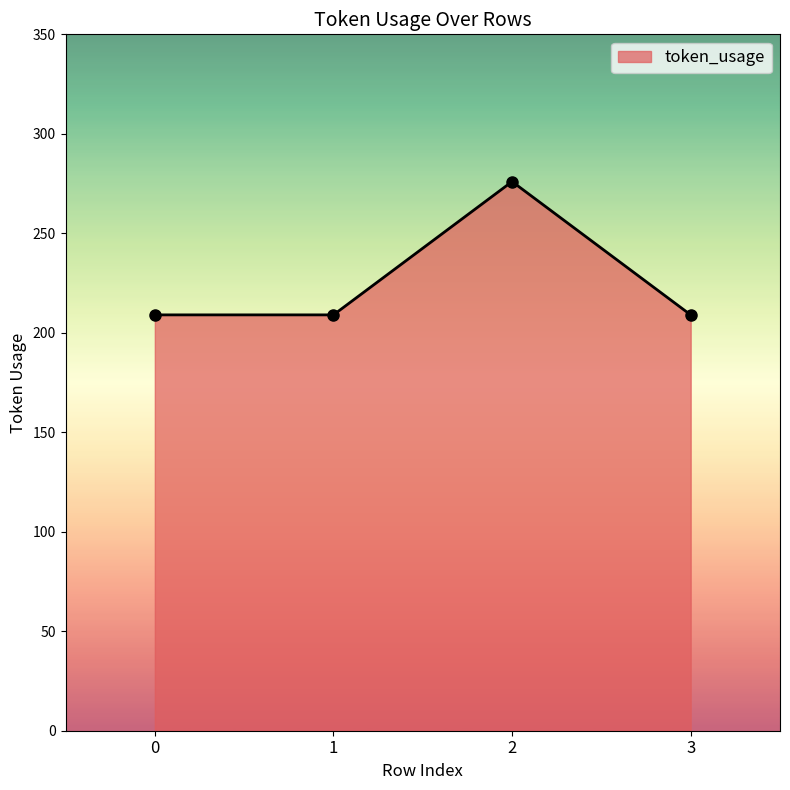

What is the smallest value displayed?

209